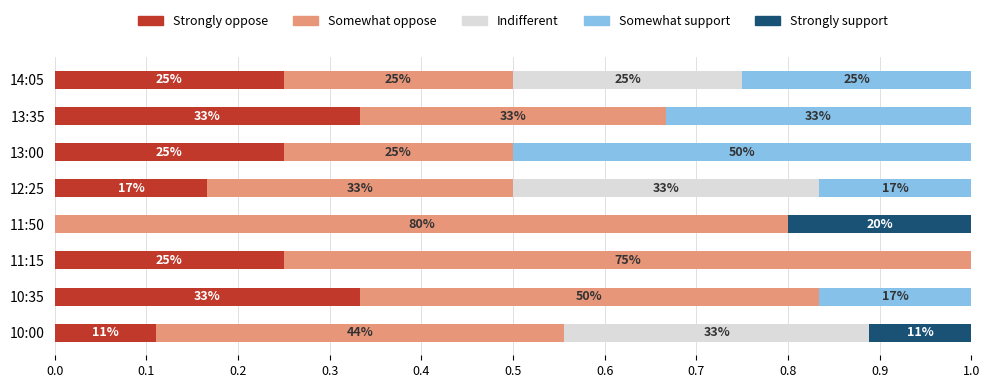

What are all the series names shown in the legend?

Strongly oppose, Somewhat oppose, Indifferent, Somewhat support, Strongly support